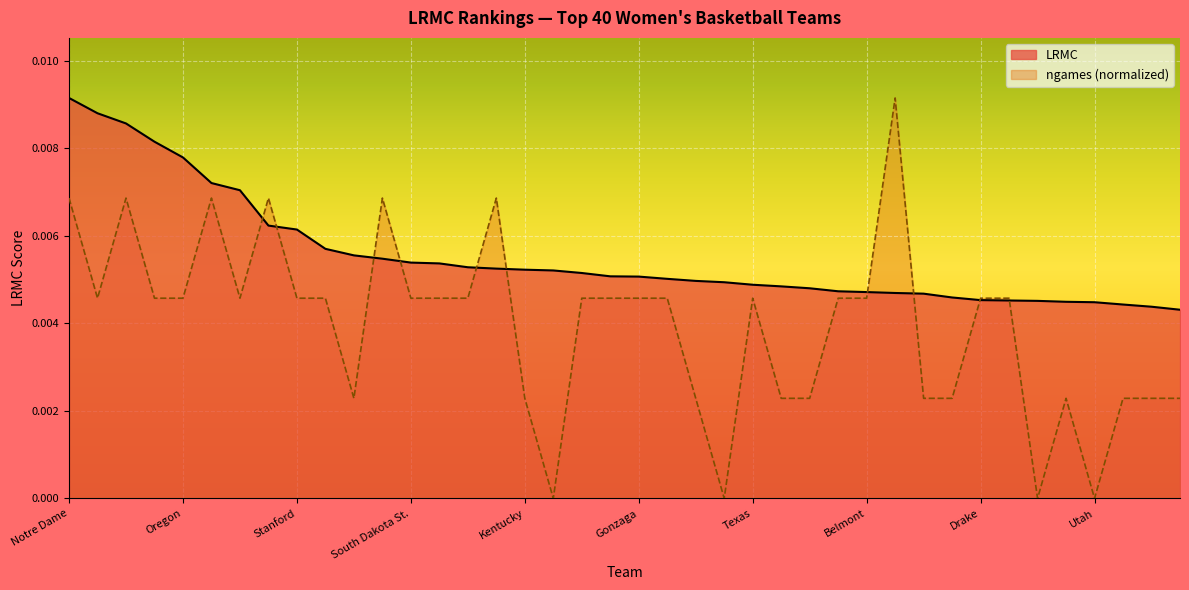

Rank the series by their maximum value, from lowest to highest.

LRMC, ngames